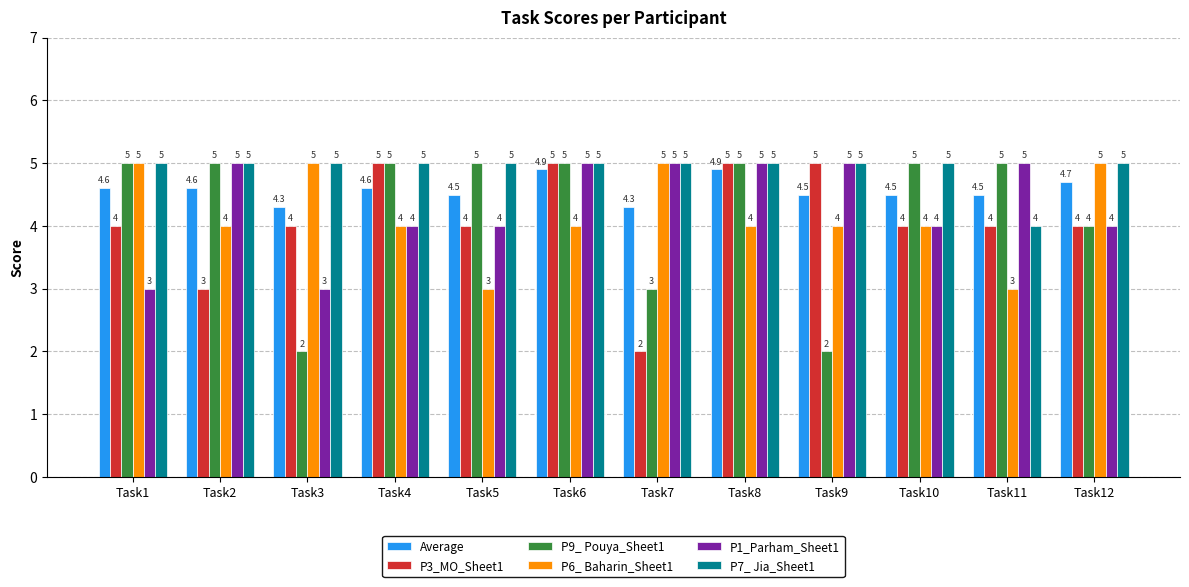

What is the maximum value shown in the chart?

5.0